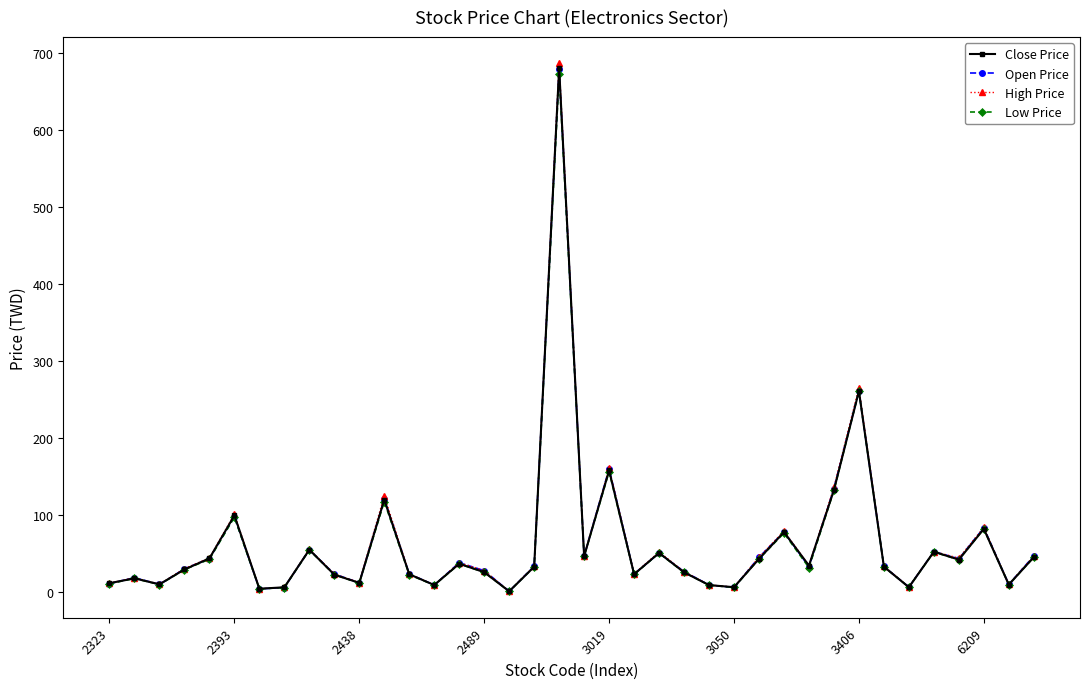

Which series has the largest range (max minus min)?

High Price